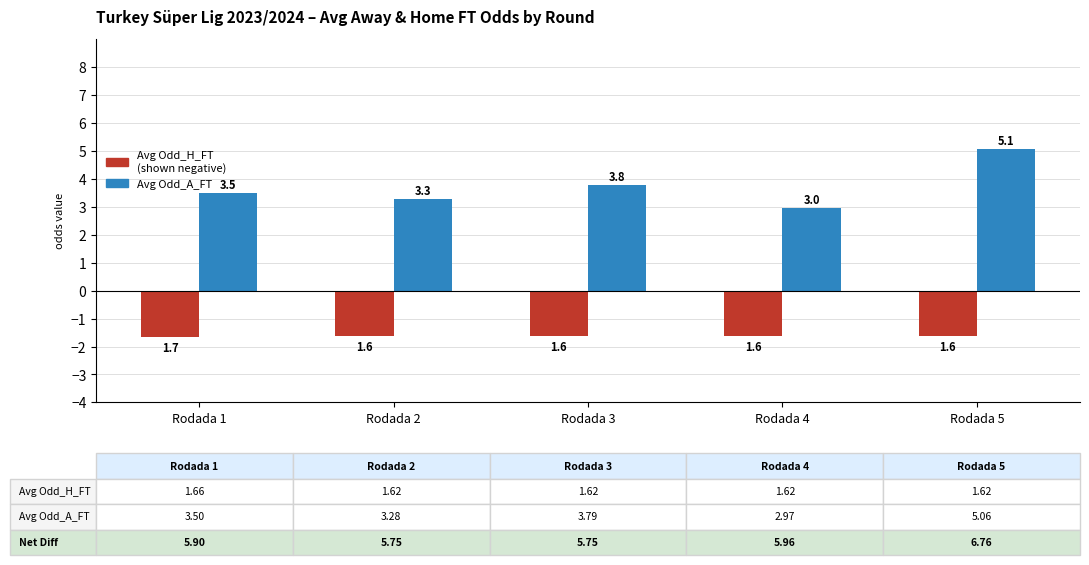

At which category is the sum across all series the highest?

Rodada 5